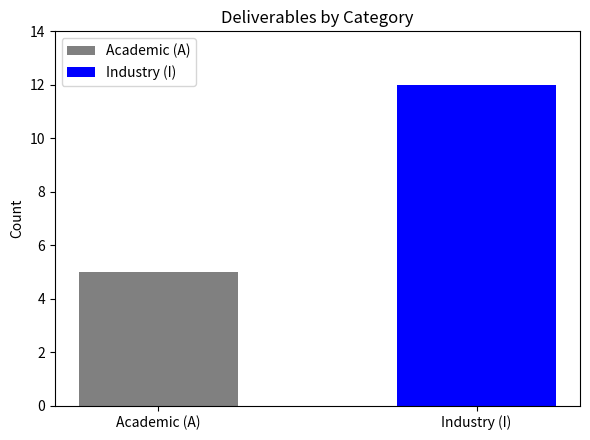

Reading left to right, transcribe all the data shown in this chart.

Academic (A)=5	Industry (I)=12